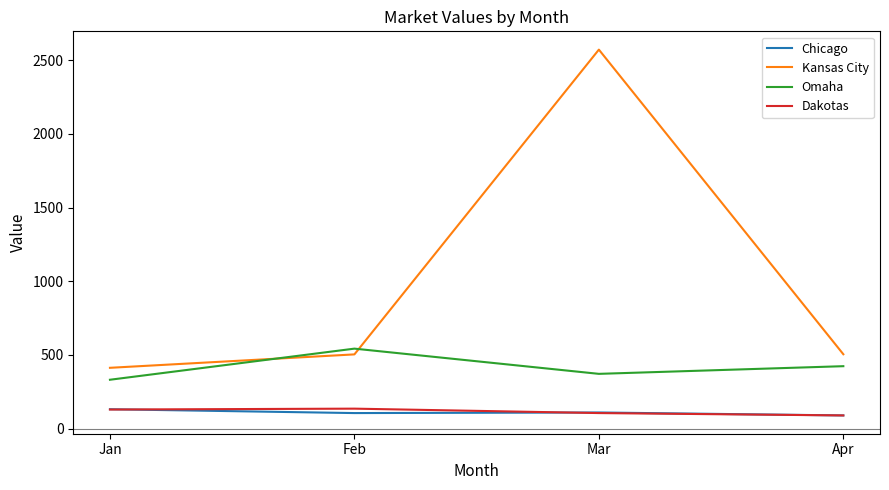

True or false: Kansas City and Dakotas cross at least once.

False